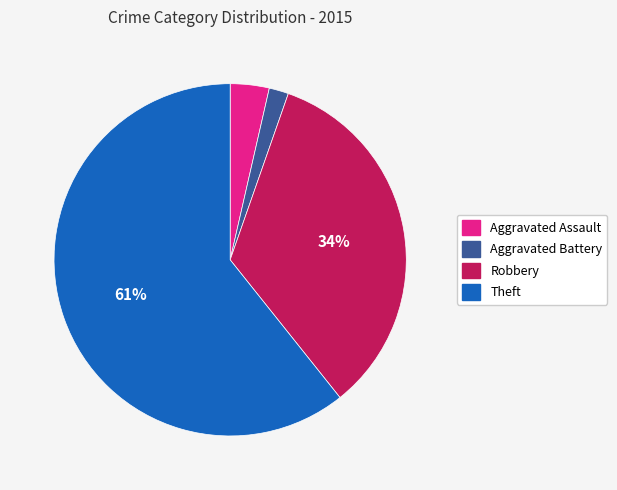

Between Aggravated Battery and Theft, which is larger?

Theft